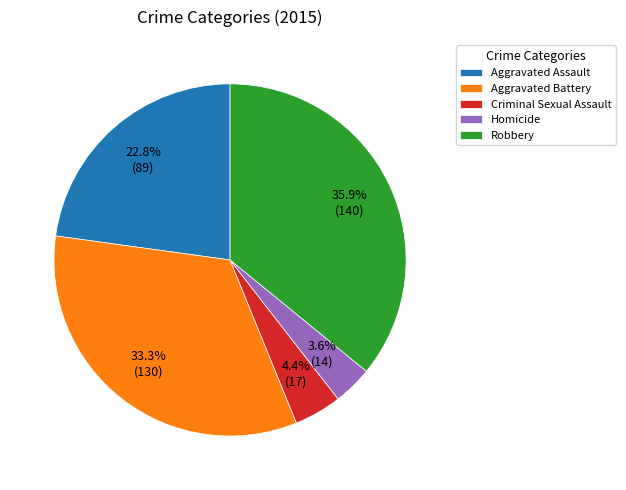

What is the smallest slice in the pie chart?

Homicide